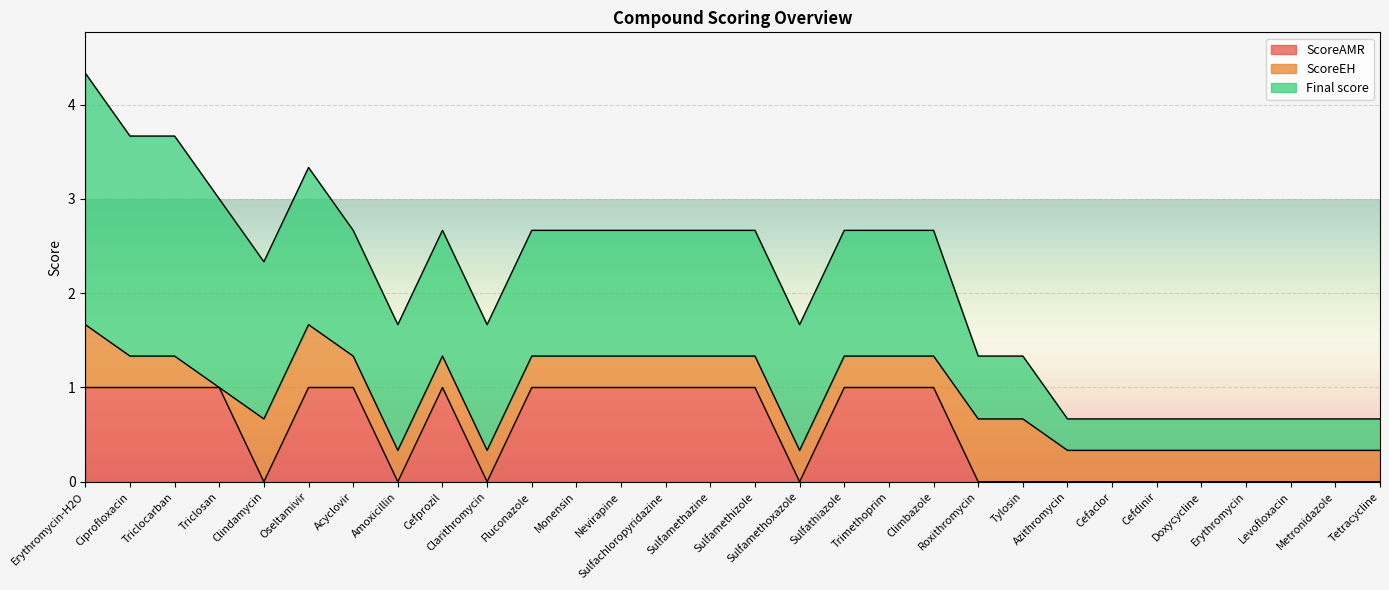

What is the label of the 18th point from the left?

Sulfathiazole